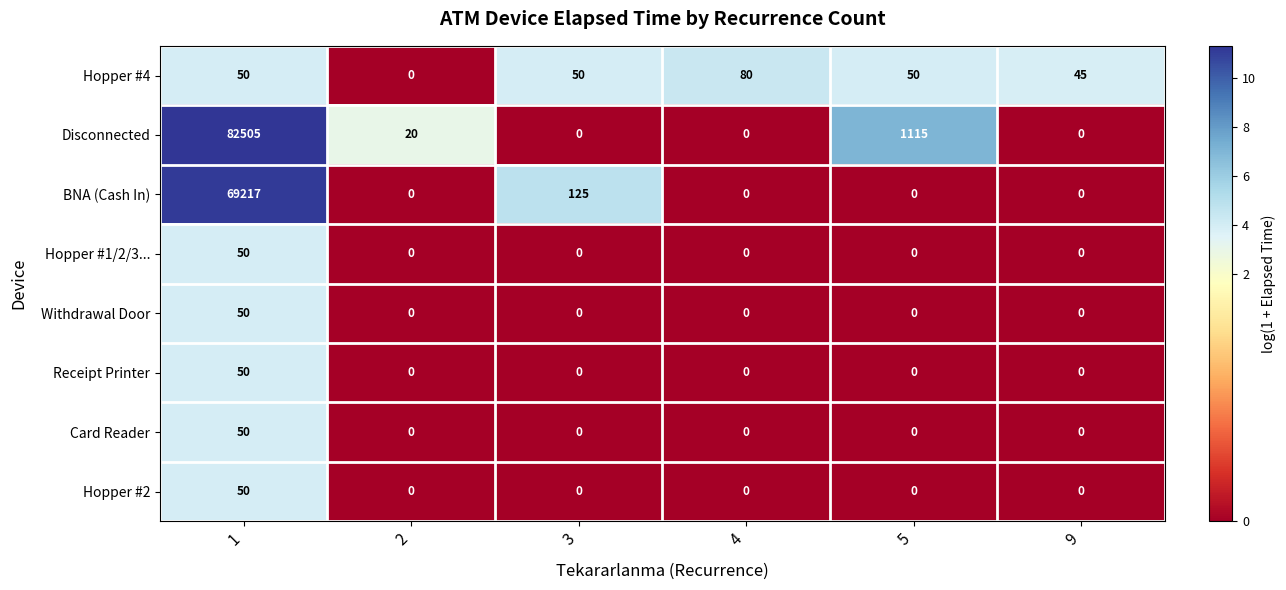

Which series changed the most between 2 and 3?

BNA (Cash In)